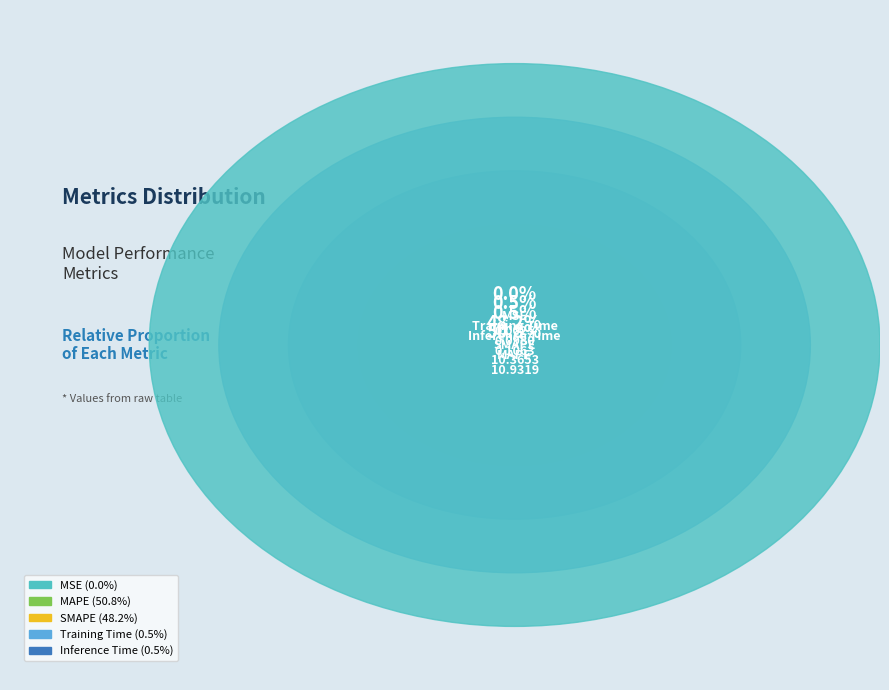

Is it true that Inference Time is 14% of the pie?

False